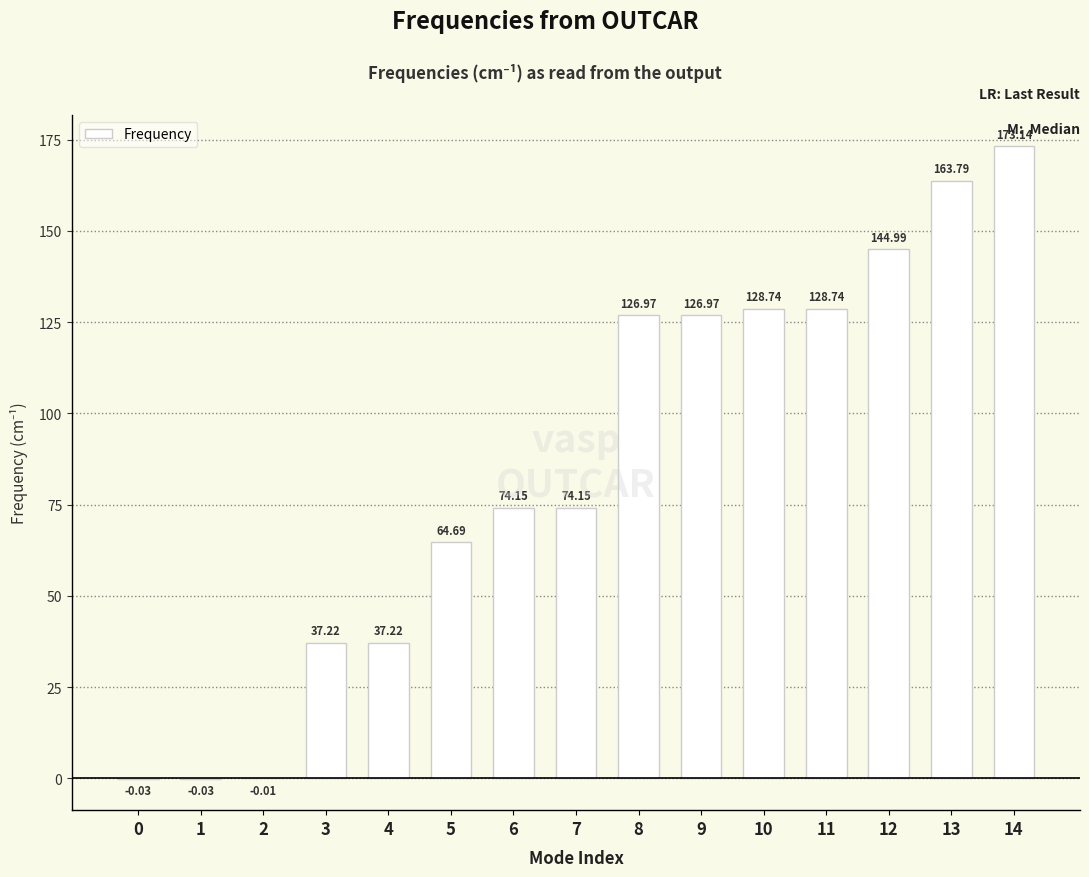

What is the sum of all values?

1280.7